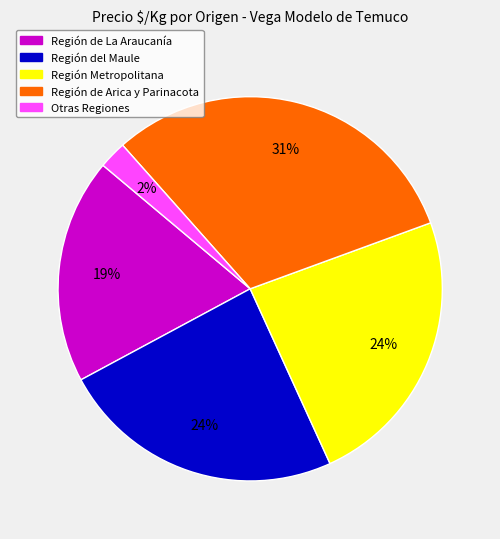

How many slices are in this pie chart?

5